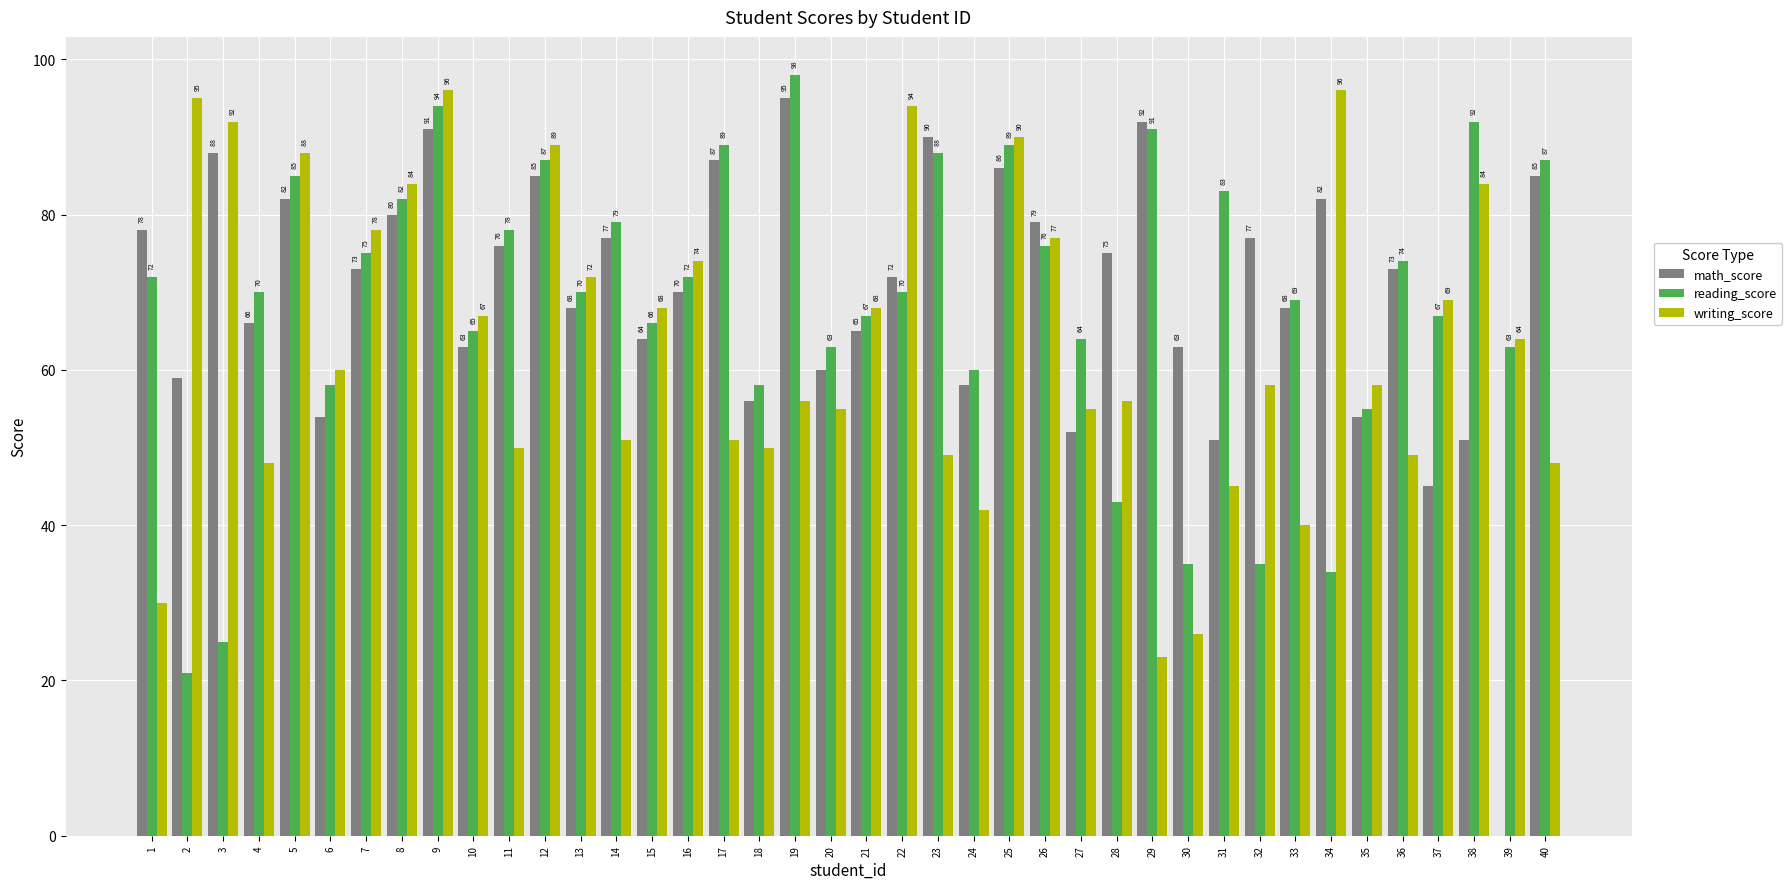

Reading right to left, extract all data points from this chart.

math_score: 40=85	39=0	38=51	37=45	36=73	35=54	34=82	33=68	32=77	31=51	30=63	29=92	28=75	27=52	26=79	25=86	24=58	23=90	22=72	21=65	20=60	19=95	18=56	17=87	16=70	15=64	14=77	13=68	12=85	11=76	10=63	9=91	8=80	7=73	6=54	5=82	4=66	3=88	2=59	1=78
reading_score: 40=87	39=63	38=92	37=67	36=74	35=55	34=34	33=69	32=35	31=83	30=35	29=91	28=43	27=64	26=76	25=89	24=60	23=88	22=70	21=67	20=63	19=98	18=58	17=89	16=72	15=66	14=79	13=70	12=87	11=78	10=65	9=94	8=82	7=75	6=58	5=85	4=70	3=25	2=21	1=72
writing_score: 40=48	39=64	38=84	37=69	36=49	35=58	34=96	33=40	32=58	31=45	30=26	29=23	28=56	27=55	26=77	25=90	24=42	23=49	22=94	21=68	20=55	19=56	18=50	17=51	16=74	15=68	14=51	13=72	12=89	11=50	10=67	9=96	8=84	7=78	6=60	5=88	4=48	3=92	2=95	1=30